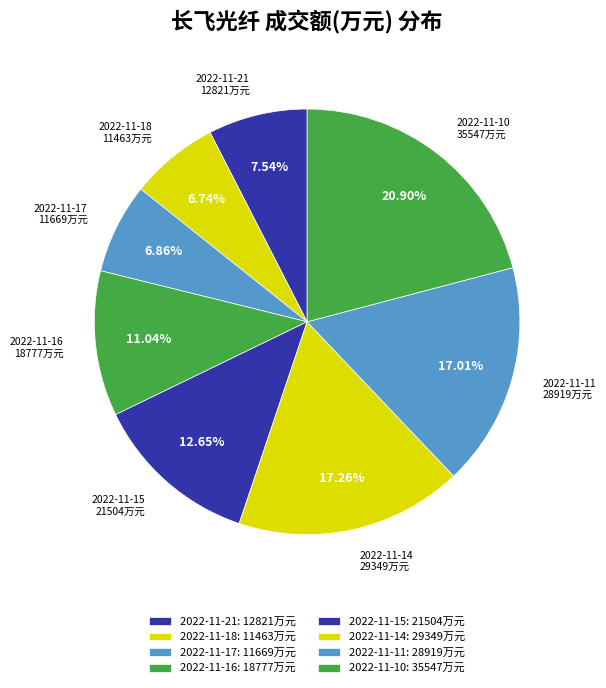

Between 2022-11-10 and 2022-11-11, which is larger?

2022-11-10